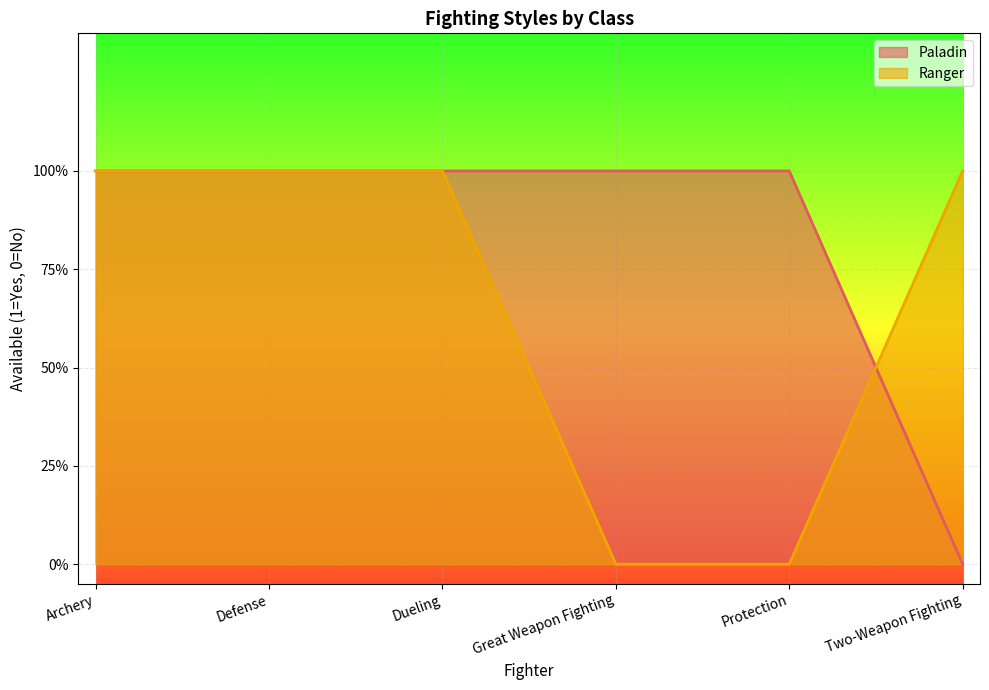

Which category has the highest value across all series?

Archery